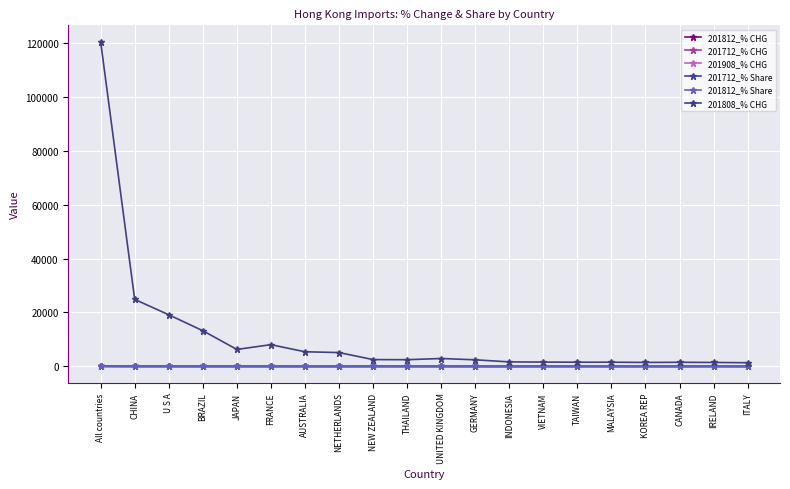

What is the sum of all 201712_% Share values?

187.0